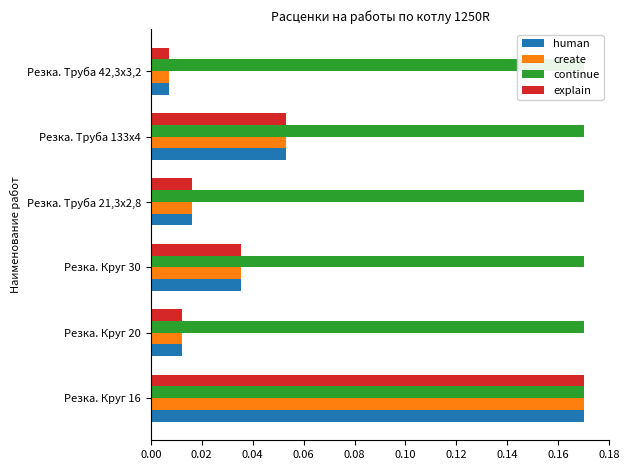

Rank the series by their maximum value, from highest to lowest.

continue, human, create, explain